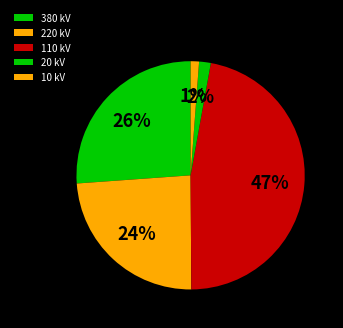

Count the number of slices in the pie.

5